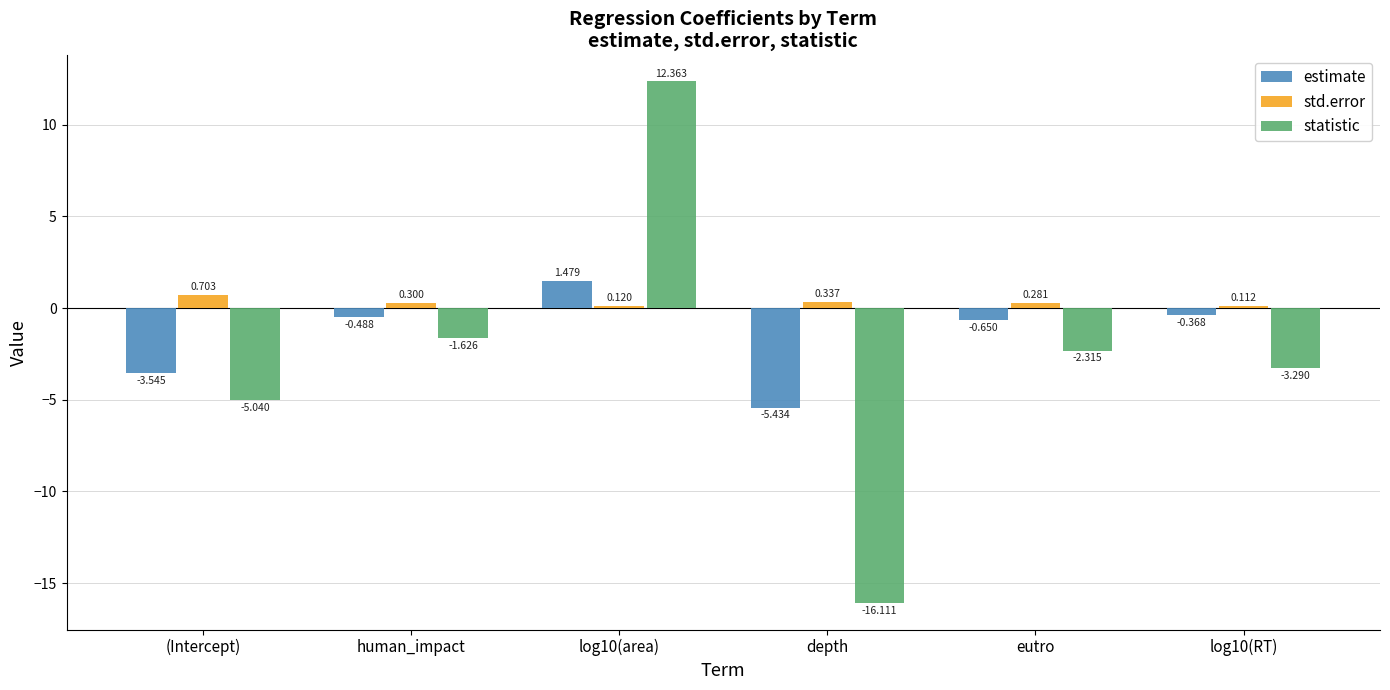

Which label corresponds to the largest value in the chart?

log10(area)